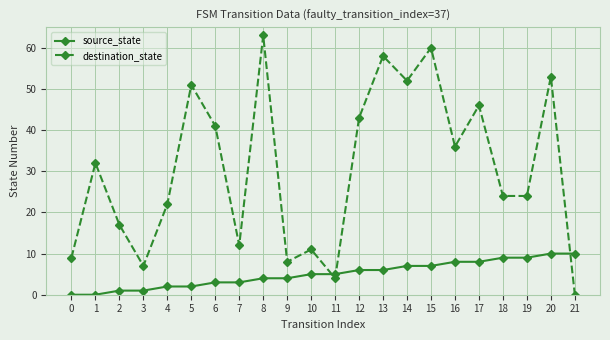

How many lines are shown in the chart?

2